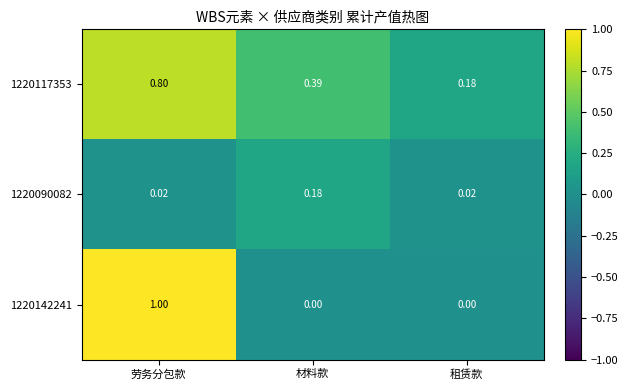

List the series in order of their overall mean, highest first.

1220117353, 1220142241, 1220090082